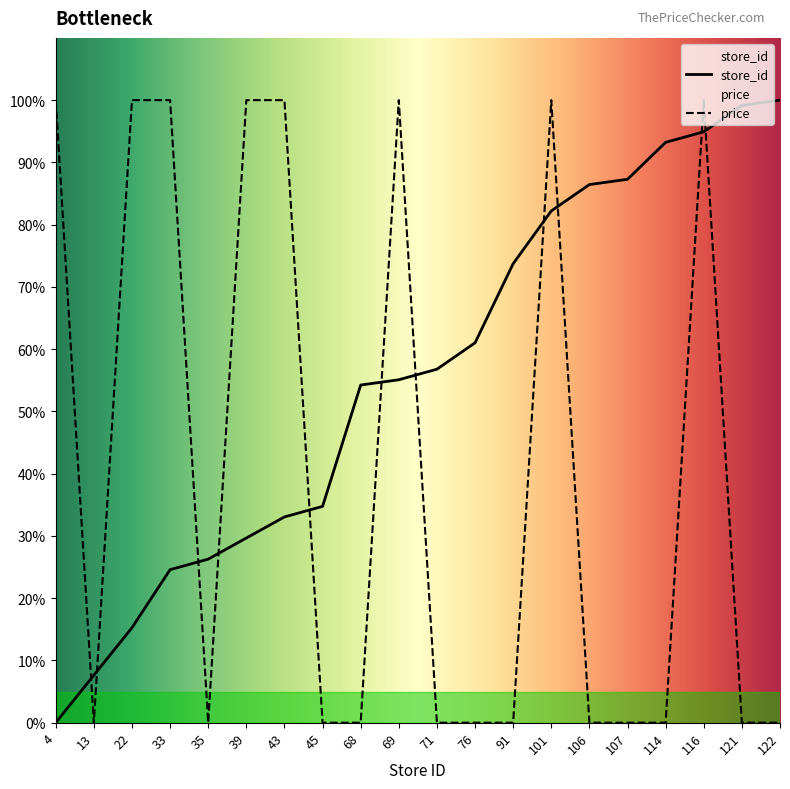

Which series ends up on top after the final intersection of price and store_id?

store_id